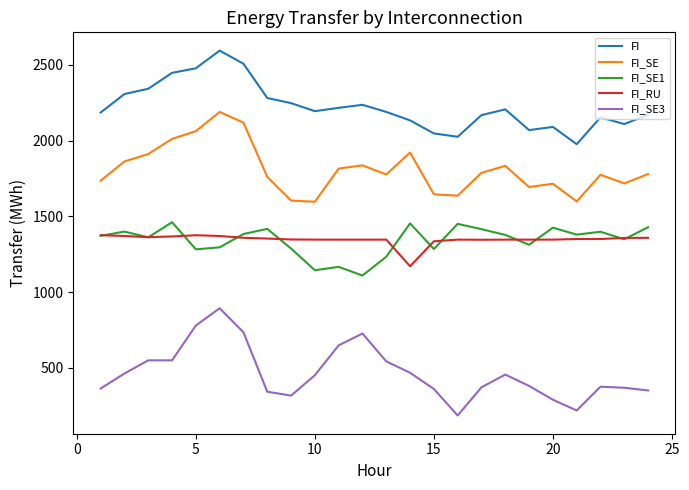

In FI_SE, how many points are higher than both neighbors (excluding endpoints)?

6